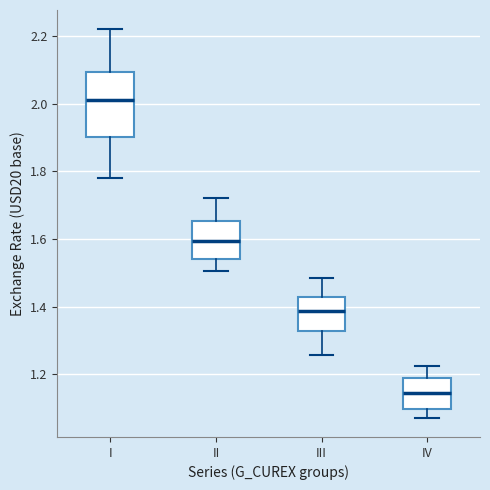

Reading left to right, transcribe this box plot: for each box, give where its median line is, the range the box spans, and where its two whiskers end, as read against the y-axis. The values are not printed on the chart, so give them approximately, as read against the axis.

I: median 2.02, box 1.90 to 2.10, whiskers 1.78 to 2.22
II: median 1.60, box 1.54 to 1.66, whiskers 1.50 to 1.72
III: median 1.38, box 1.32 to 1.42, whiskers 1.26 to 1.48
IV: median 1.14, box 1.10 to 1.18, whiskers 1.08 to 1.22